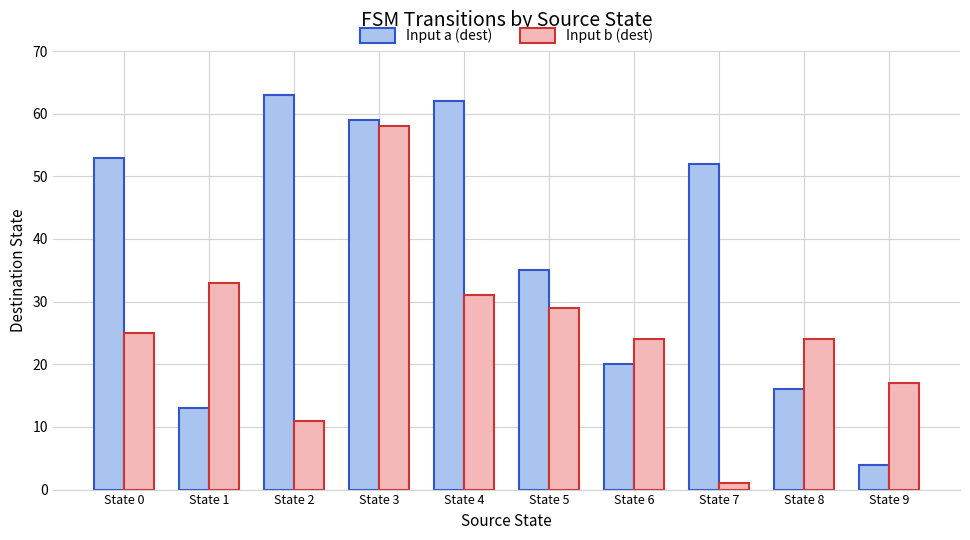

Reading left to right, extract all data points from this chart.

Input a (dest): 53	13	63	59	62	35	20	52	16	4
Input b (dest): 25	33	11	58	31	29	24	1	24	17